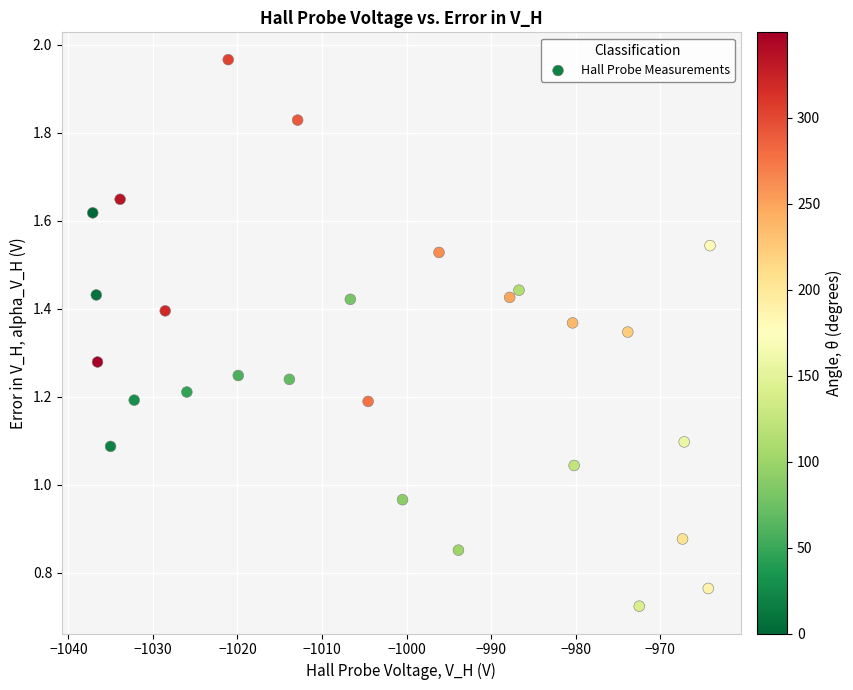

What is the range of X values (max minus min)?

73.0